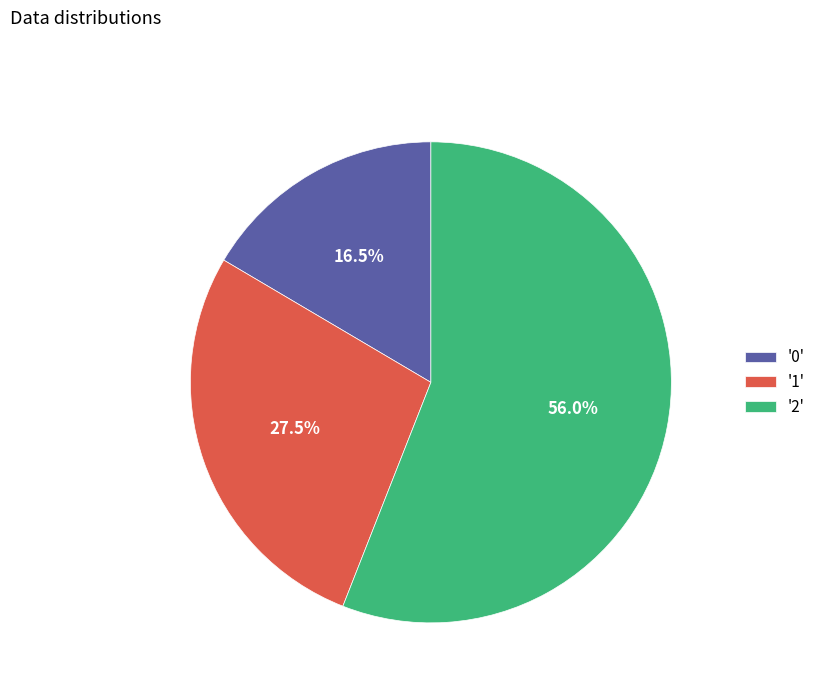

Does any single category account for the majority?

Yes